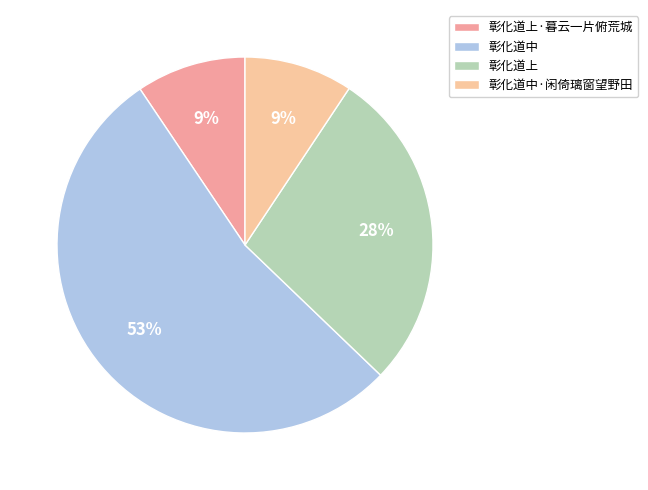

To the nearest percent, what portion does 彰化道上·暮云一片俯荒城 represent?

9%